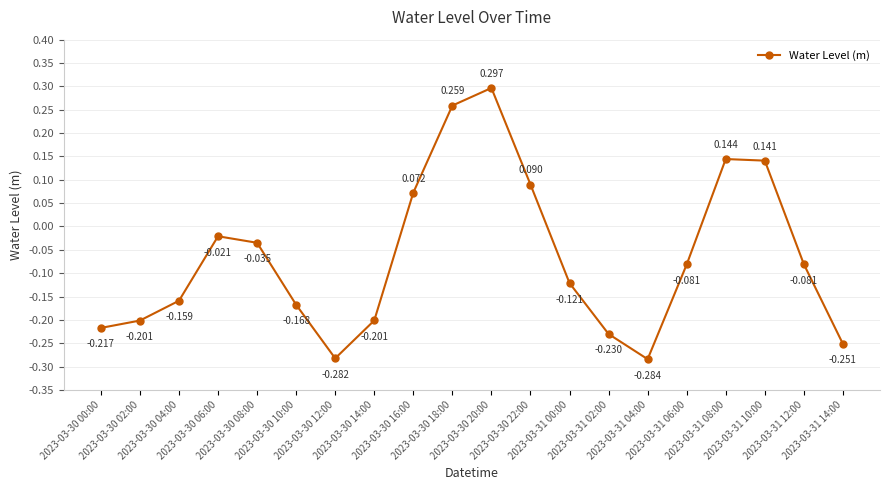

Does the chart display data point markers on the line(s)?

Yes